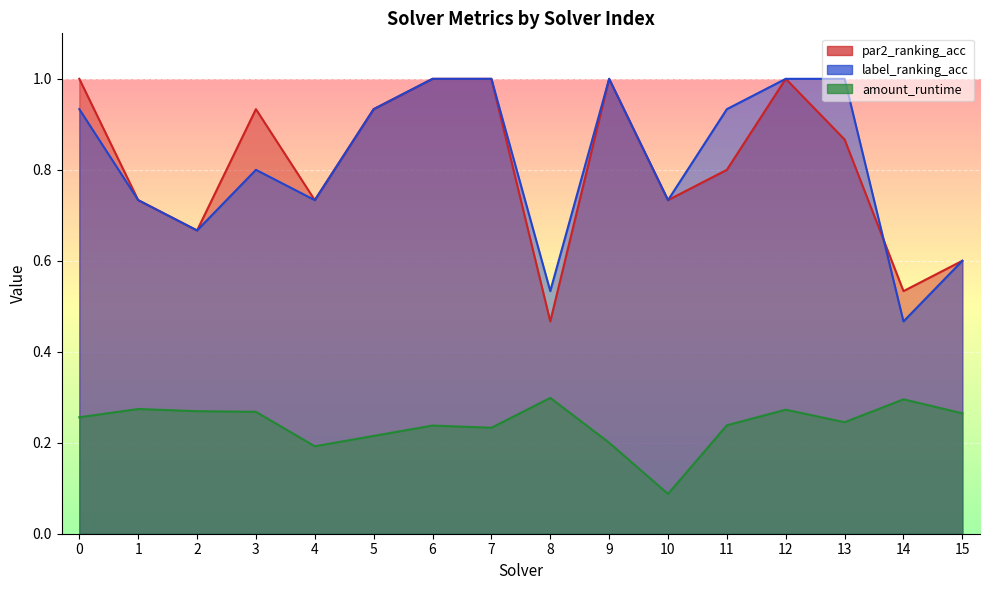

List the series in order of their peak value, highest first.

par2_ranking_acc, label_ranking_acc, amount_runtime